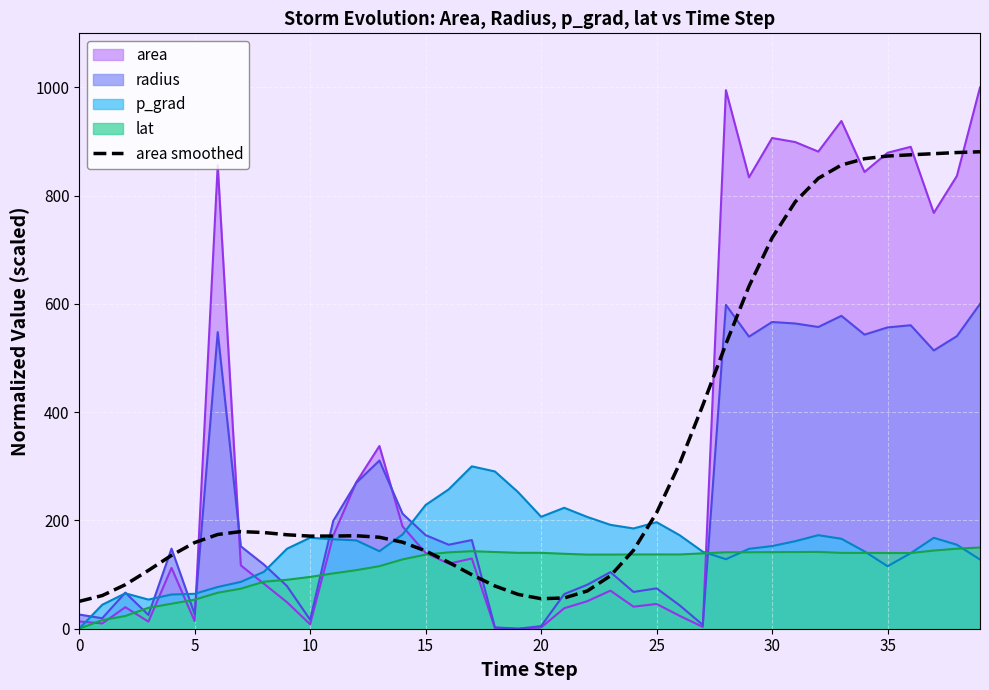

What is the greatest value displayed?

1000.0